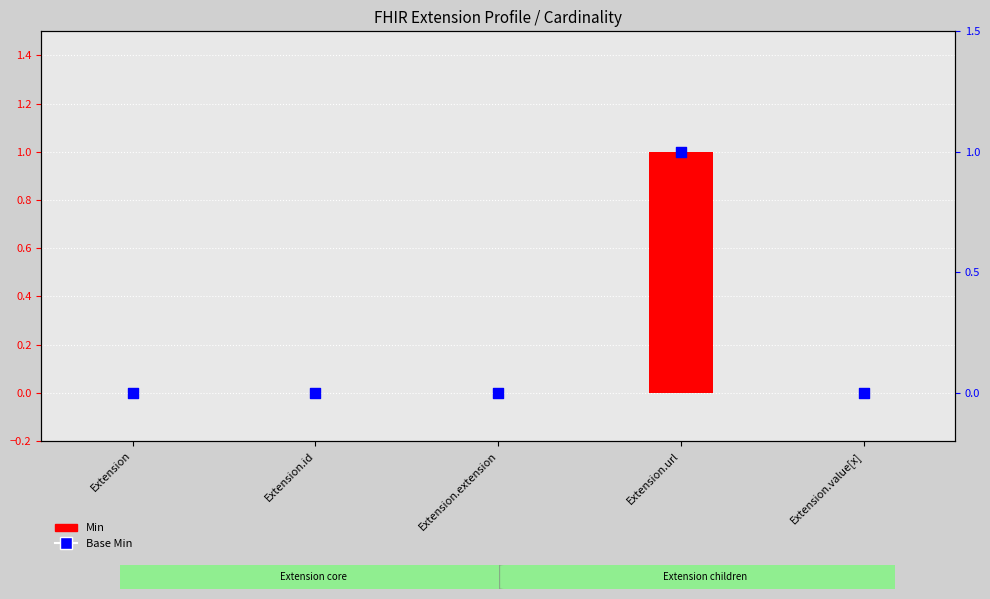

Which series contains the highest Y value?

Min